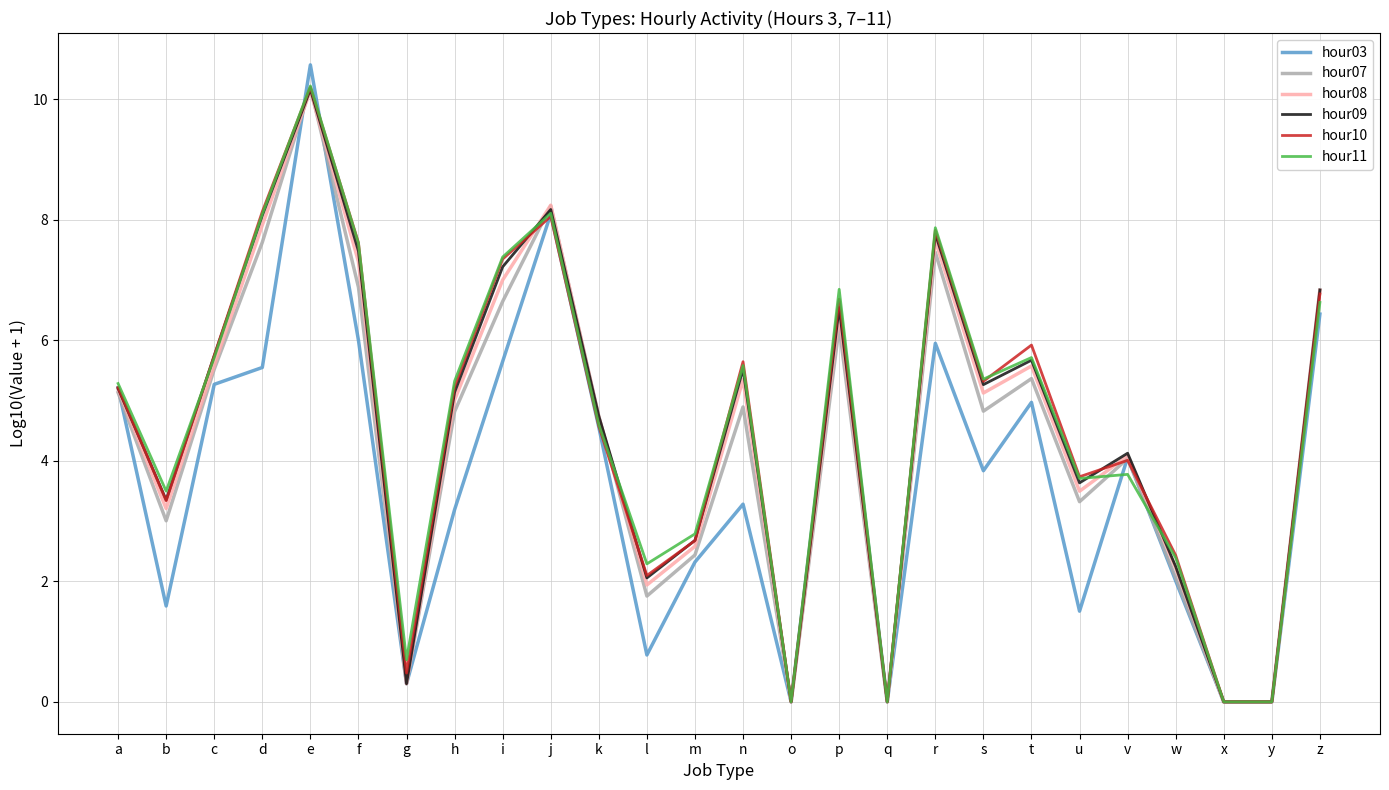

True or false: hour07 has a value of 6.2 at p.

True